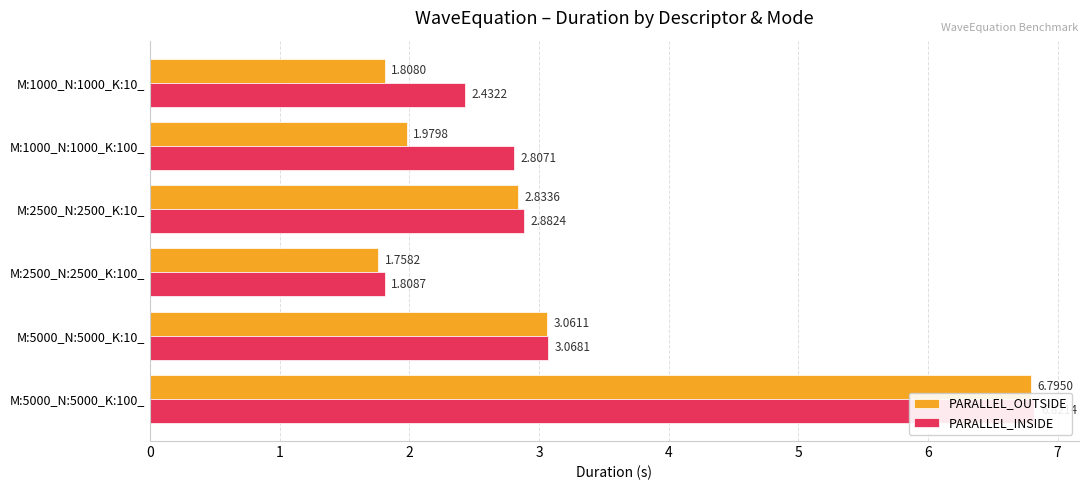

The PARALLEL_INSIDE series shows 3.5 at M:1000_N:1000_K:10_. True or false?

False